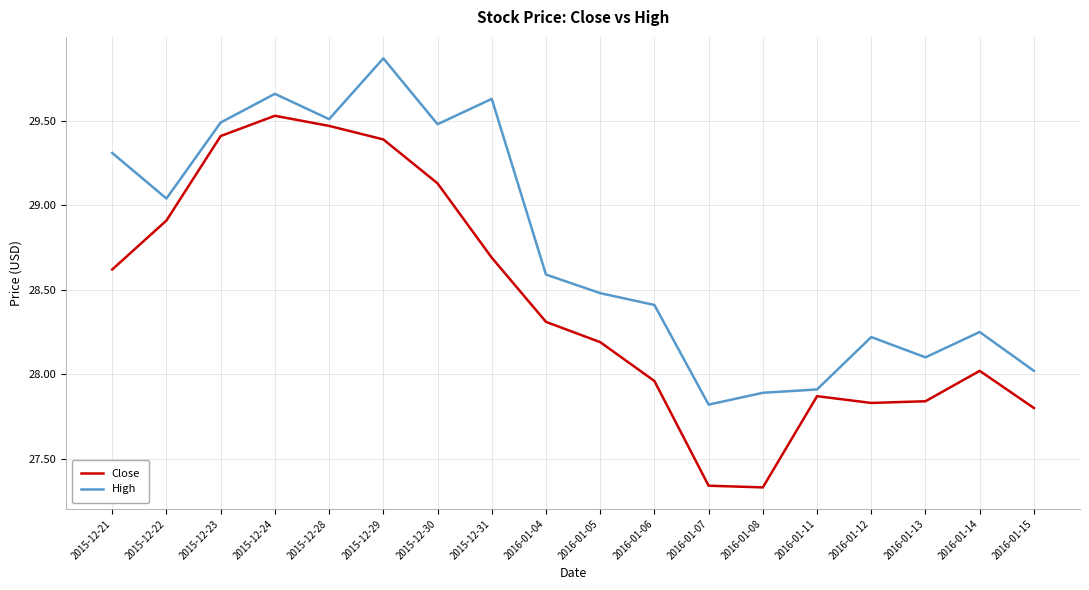

Which category has the highest value in the High series?

2015-12-29